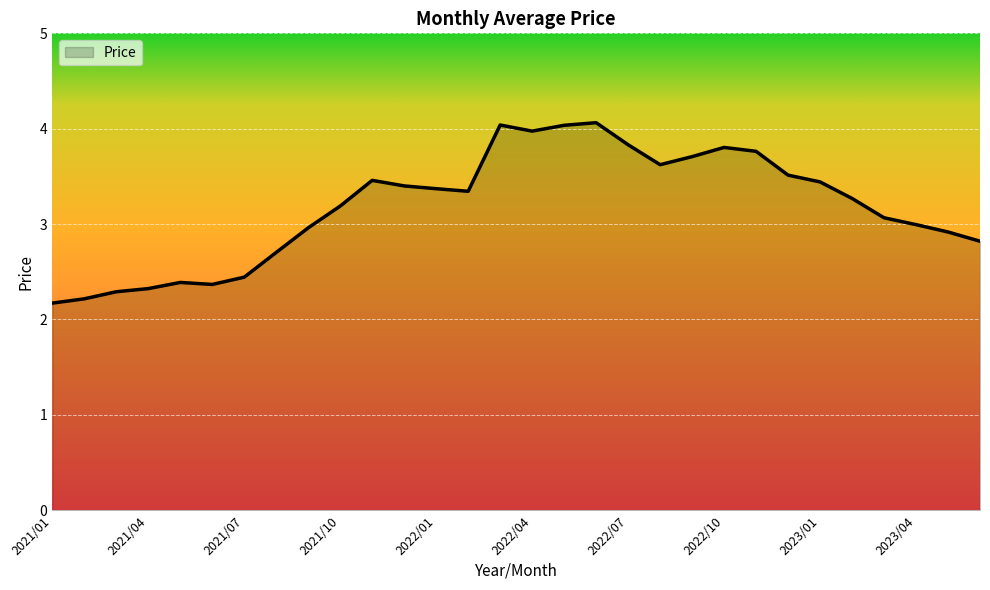

Does the chart have visible grid lines?

Yes